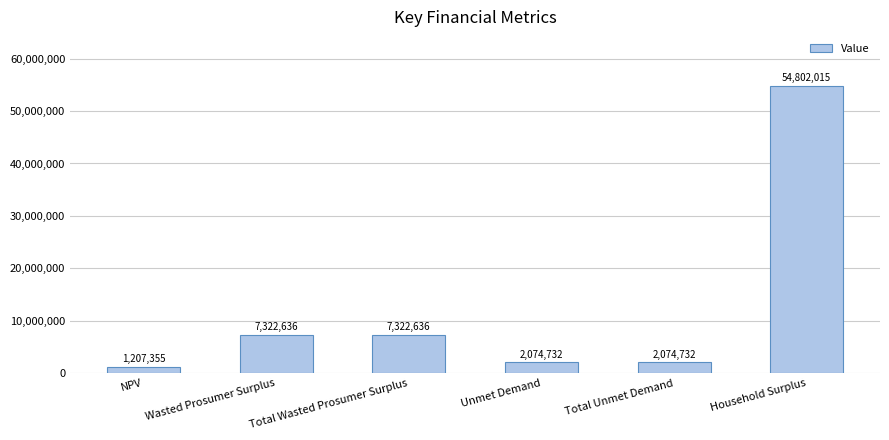

What is the maximum value shown in the chart?

54802014.9